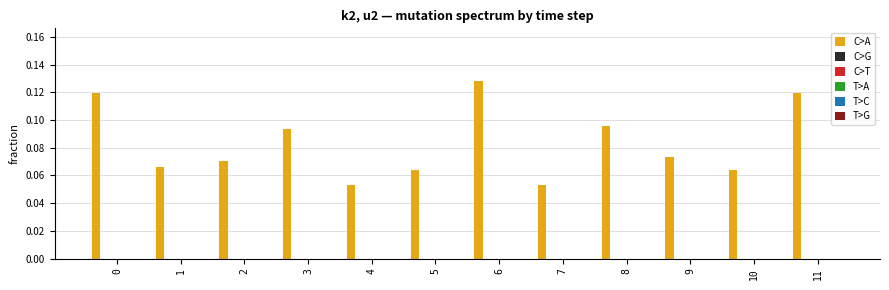

Count the values in the range 0 to 1.

12